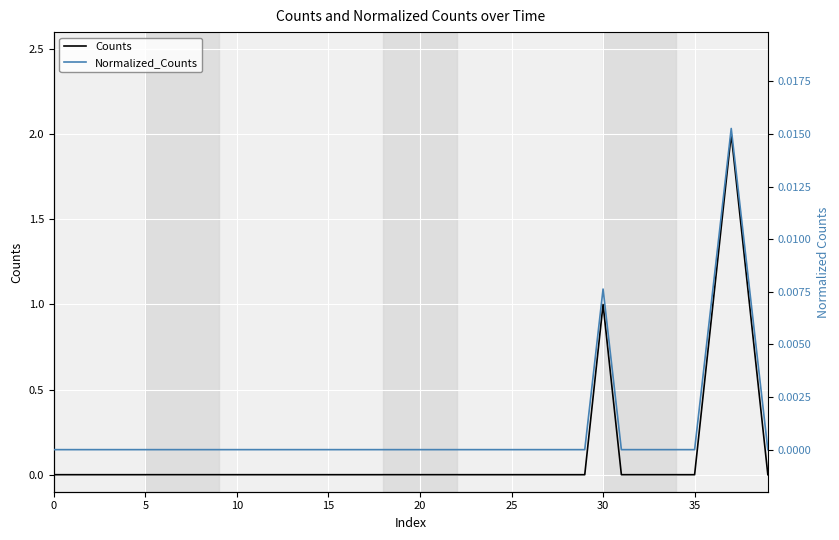

What is the difference between the maximum and minimum values in the Counts series?

2.0